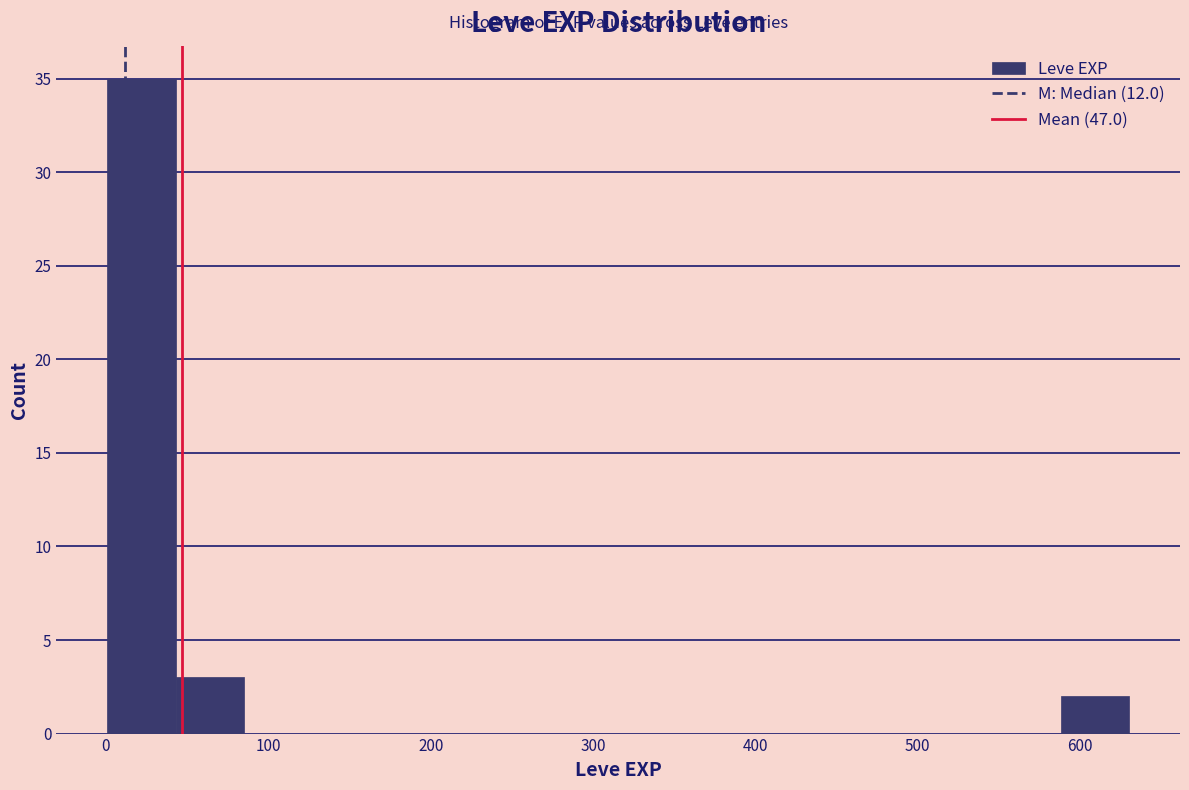

Which range on the x-axis has the tallest bar?

0 to 40